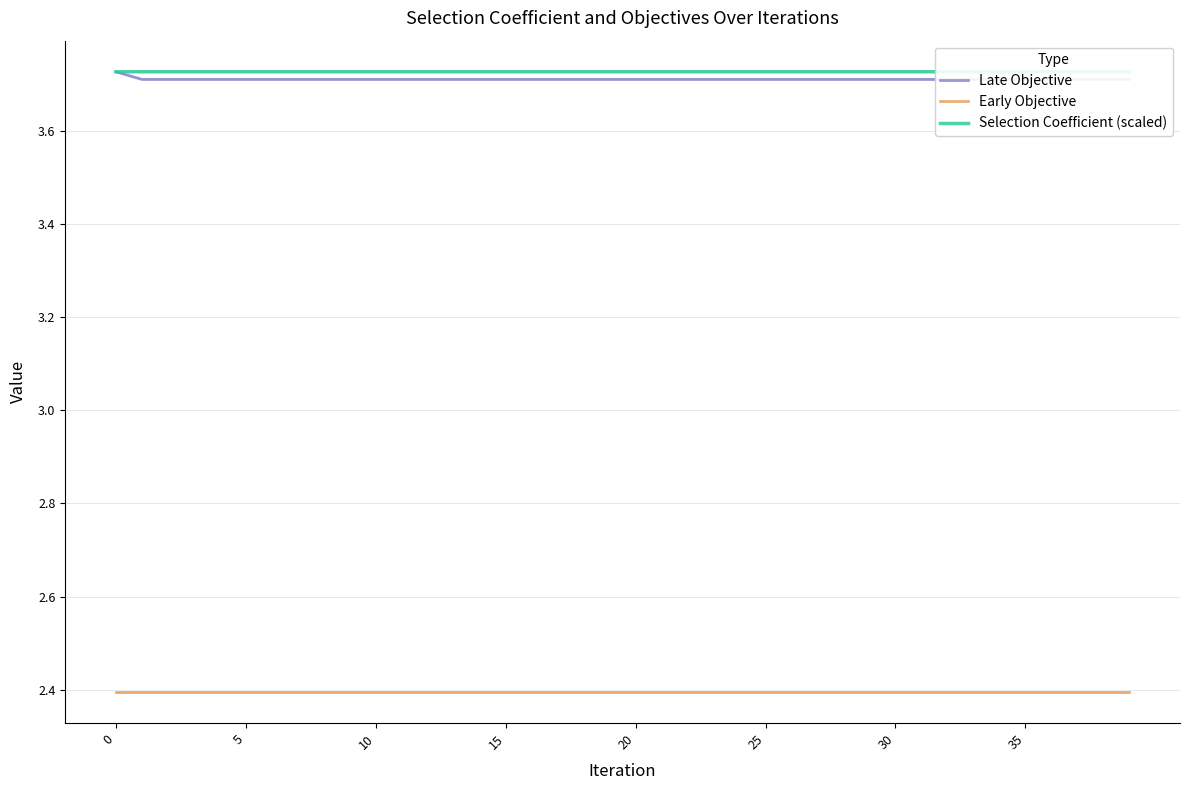

What are all the series names shown in the legend?

Late Objective, Early Objective, Selection Coefficient (scaled)